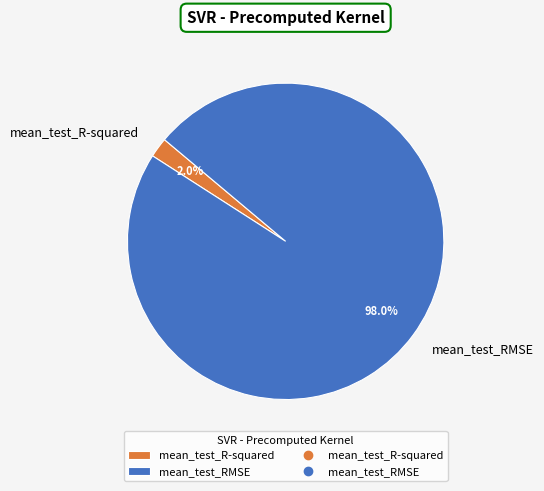

The mean_test_RMSE slice represents 98% of the pie. True or false?

True